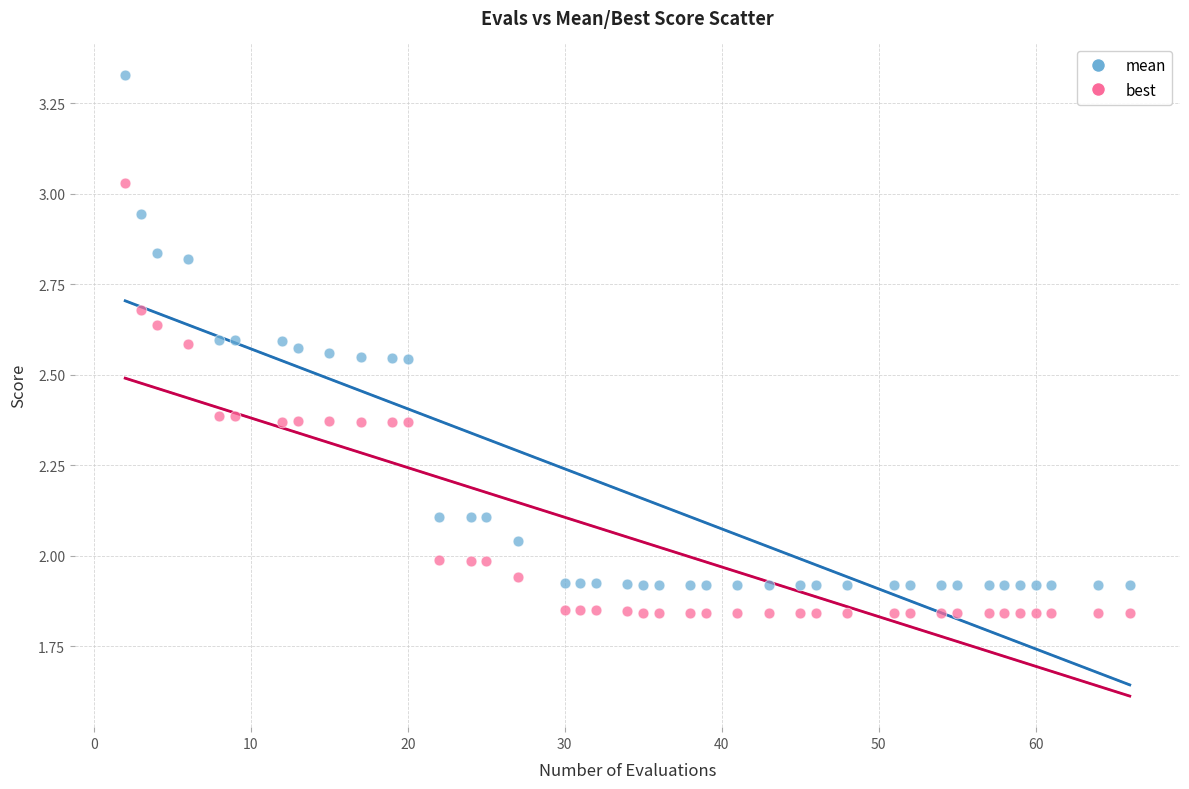

Across all data points, what is the range of X values (max minus min)?

64.0